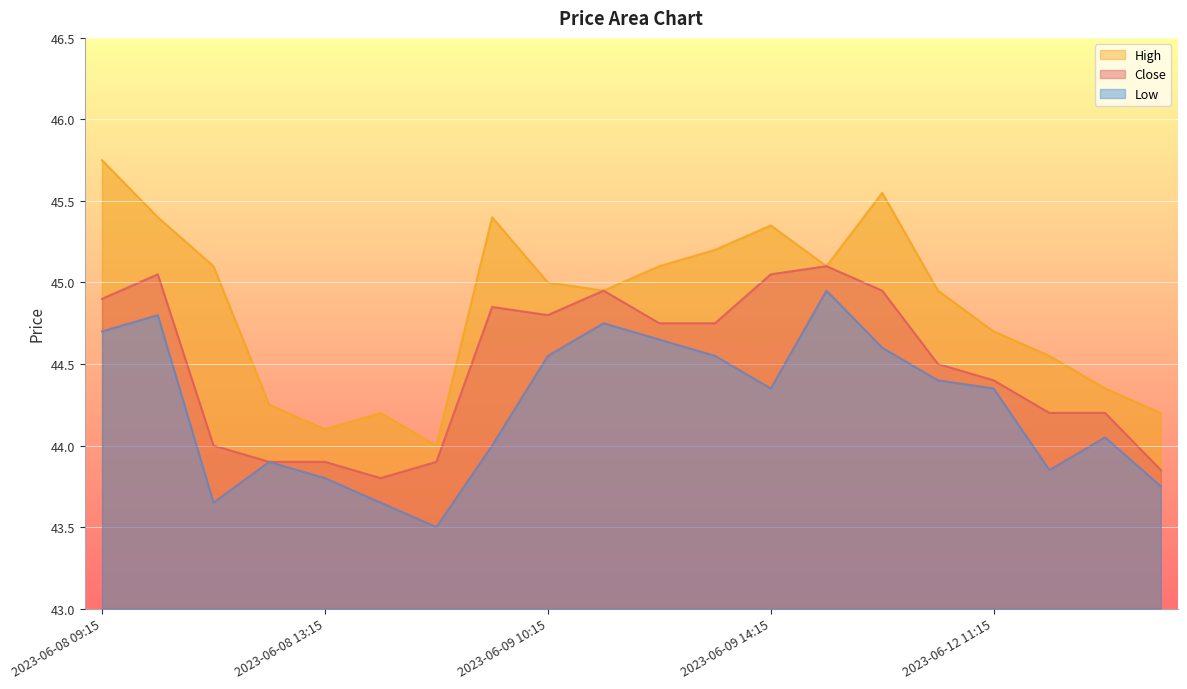

How many values in the Low series exceed 44?

12